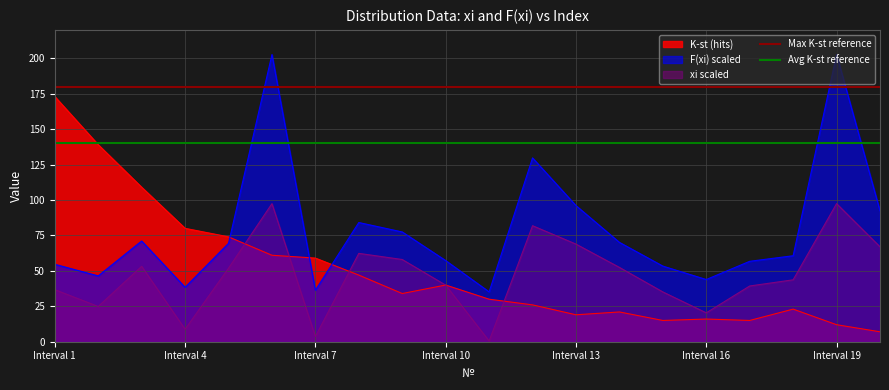

True or false: xi scaled and F(xi) scaled intersect in this chart.

False